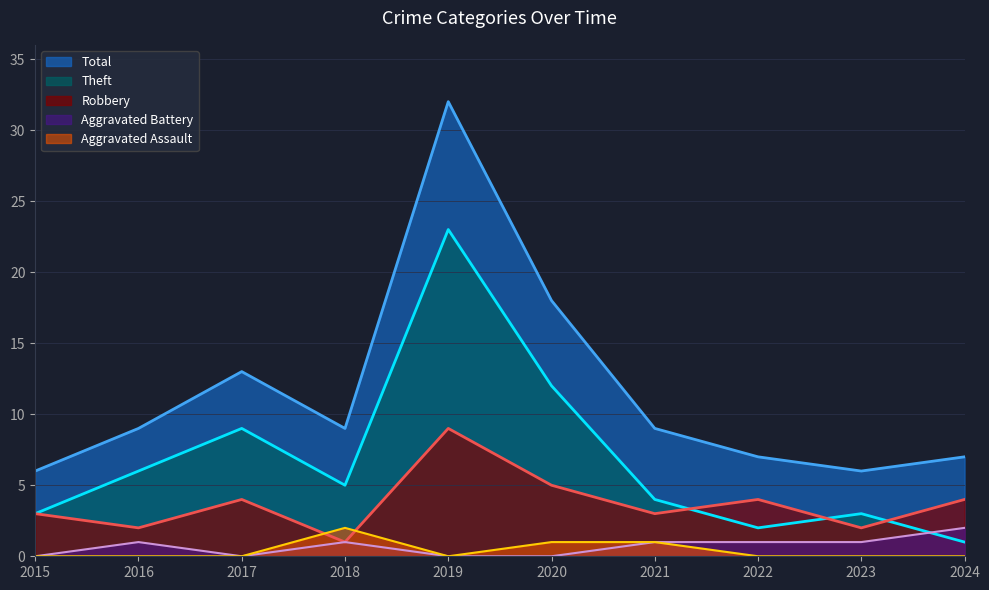

List the labels in order of Aggravated Assault value, largest first.

2018, 2020, 2021, 2015, 2016, 2017, 2019, 2022, 2023, 2024